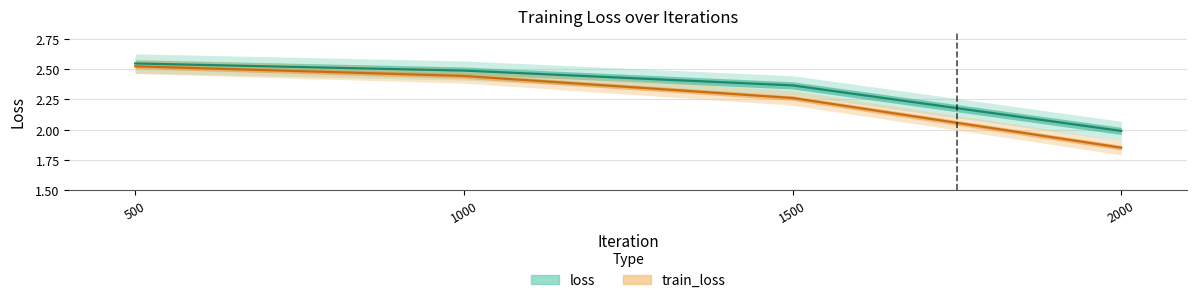

What is the lowest value of the loss series?

2.0